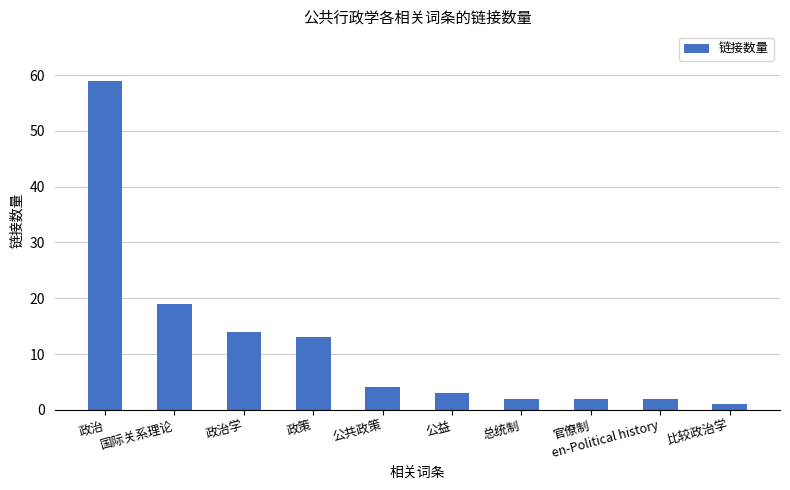

What is the label of the 8th bar from the right?

政治学